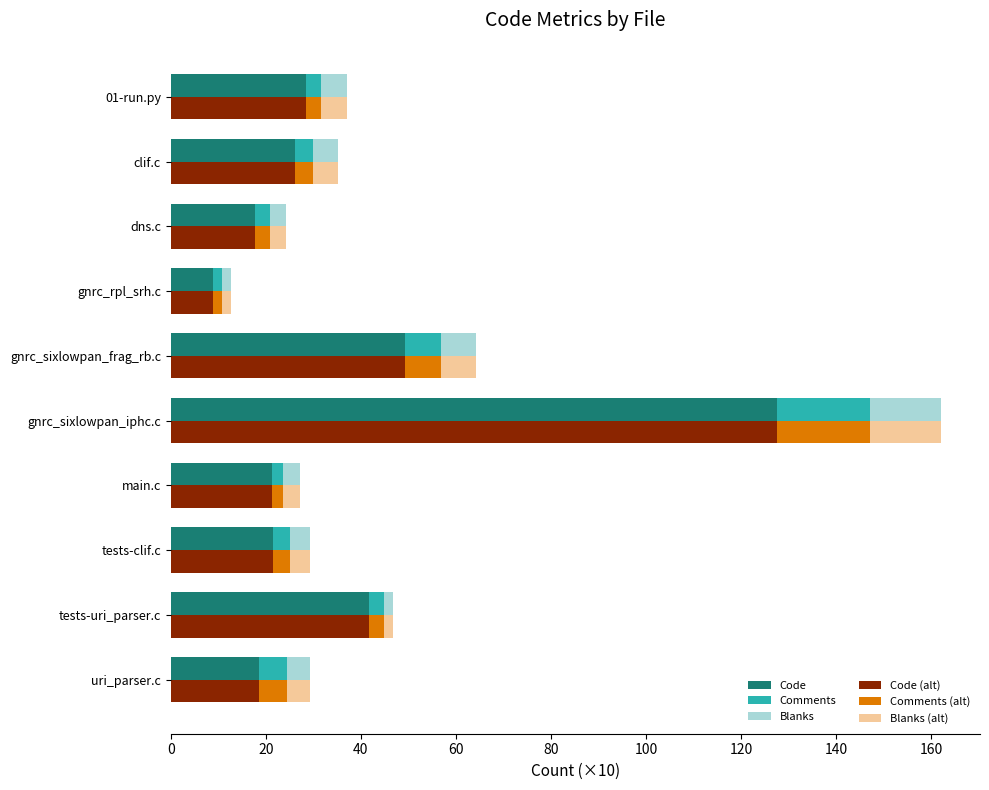

The Code series shows 2.6 at gnrc_rpl_srh.c. True or false?

False